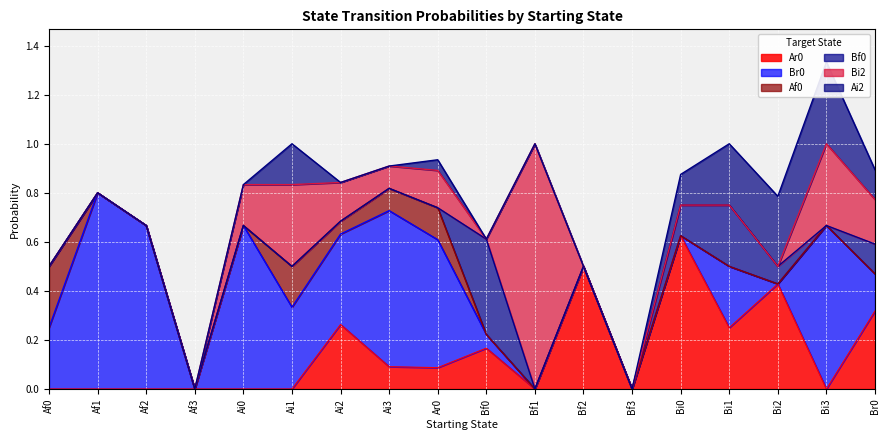

How many categories are shown in the chart?

18